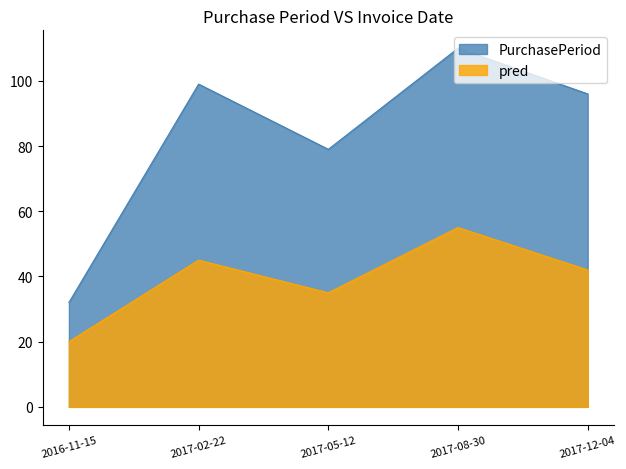

How many interior local valleys (lower than both neighbors) does the data have?

1